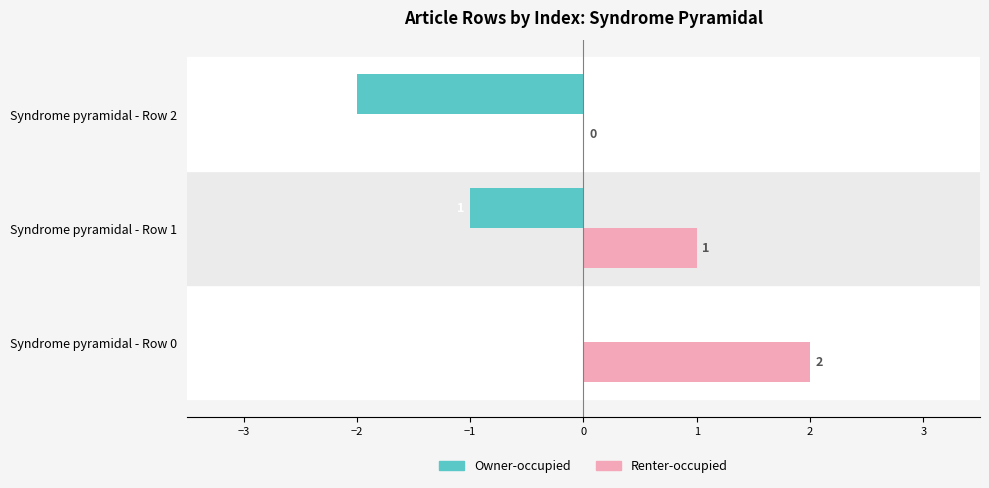

The Renter-occupied series shows 1 at Syndrome pyramidal - Row 1. True or false?

True